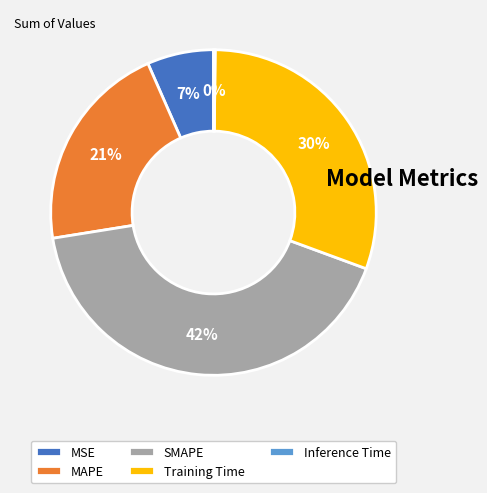

Is it true that MSE is 7% of the pie?

True